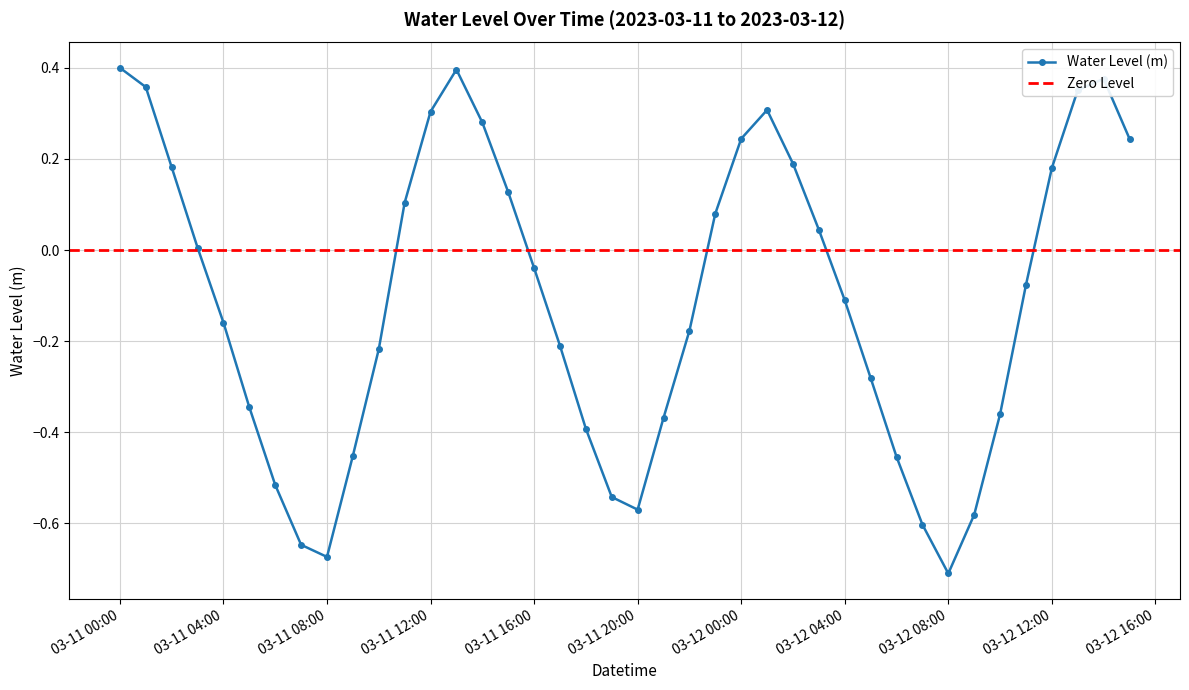

At which category does the data reach its first local peak?

2023-03-11 13:00:00